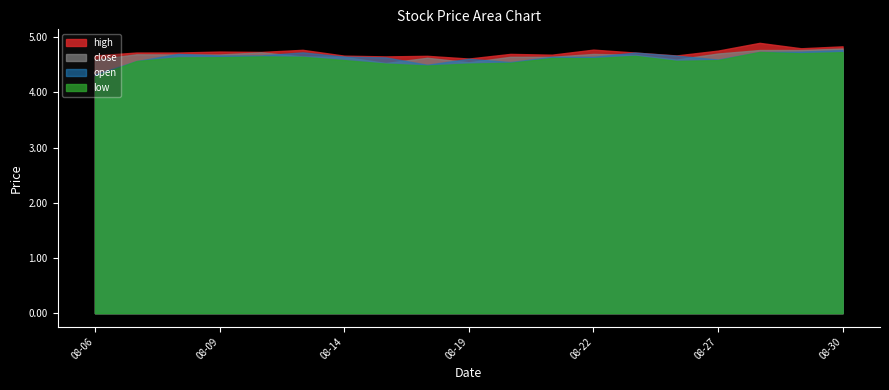

How many intersections are there between close and open?

8